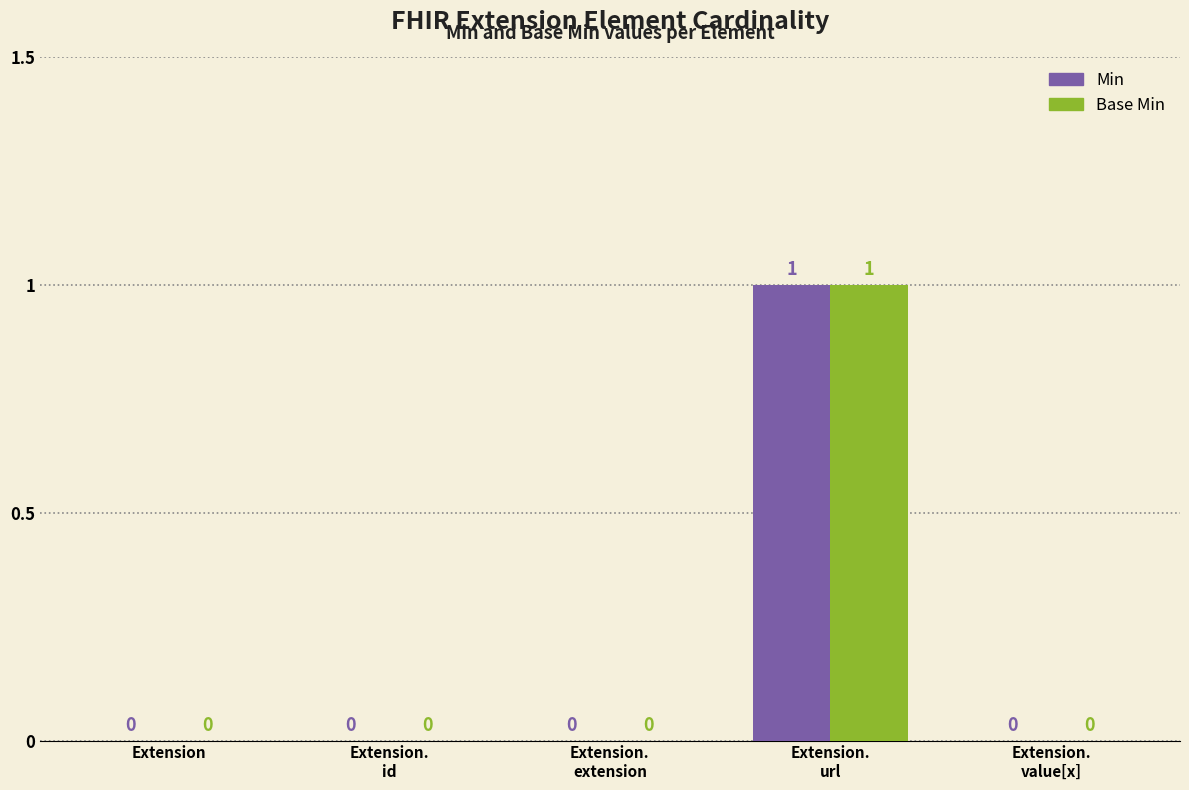

The Min series shows 0 at Extension.
extension. True or false?

True